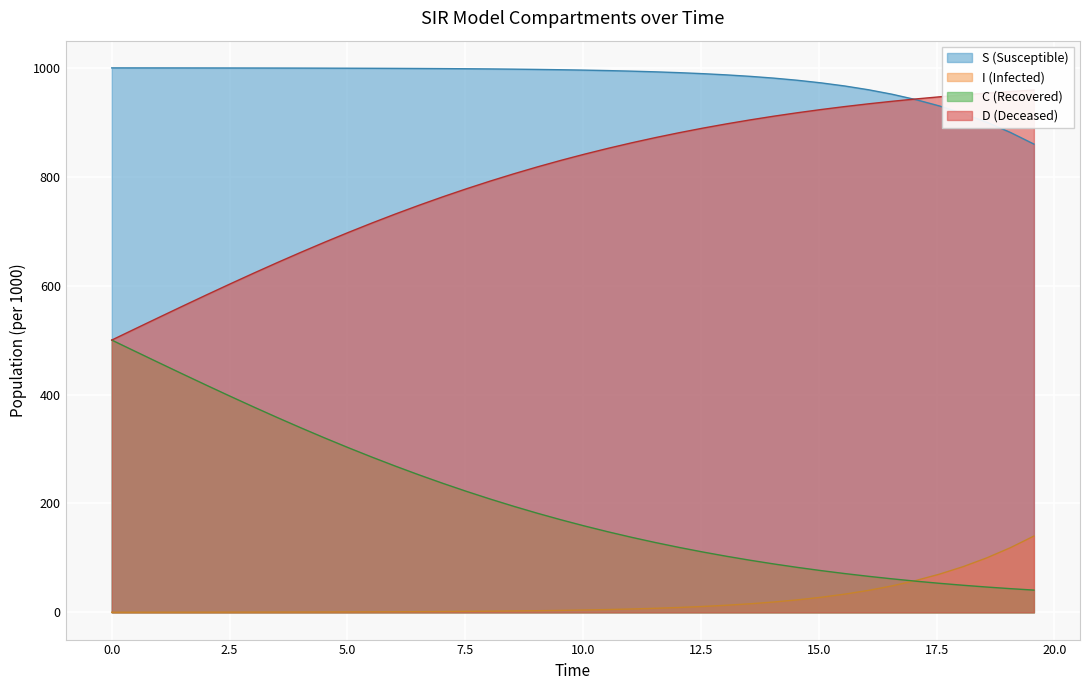

True or false: S (Susceptible) and I (Infected) intersect in this chart.

False